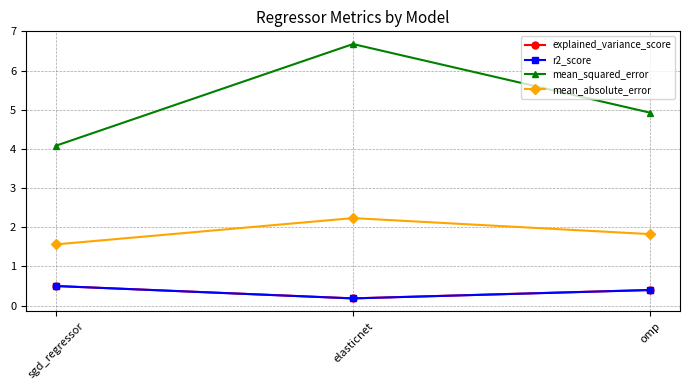

Read the mean_absolute_error value at omp.

1.8